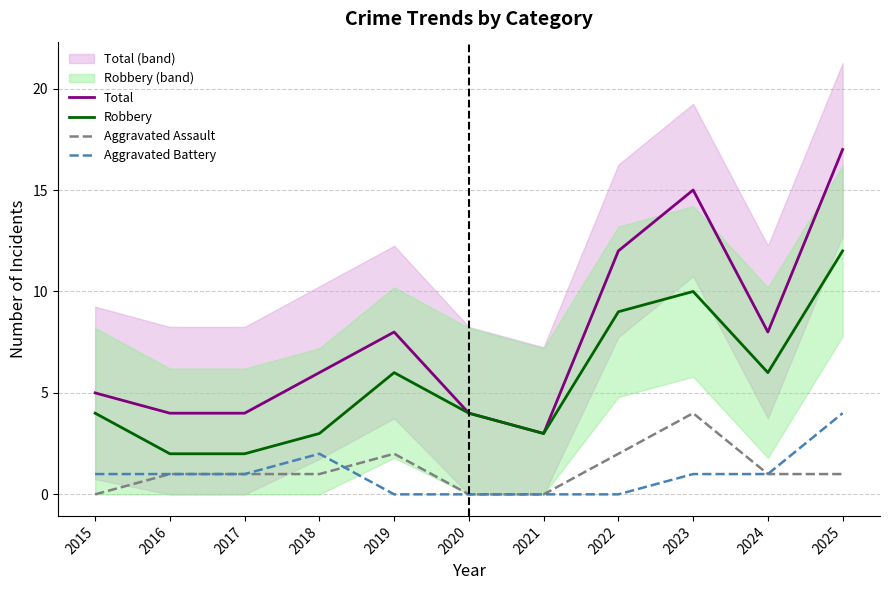

Rank the categories by Robbery value from highest to lowest.

2025, 2023, 2022, 2019, 2024, 2015, 2020, 2018, 2021, 2016, 2017